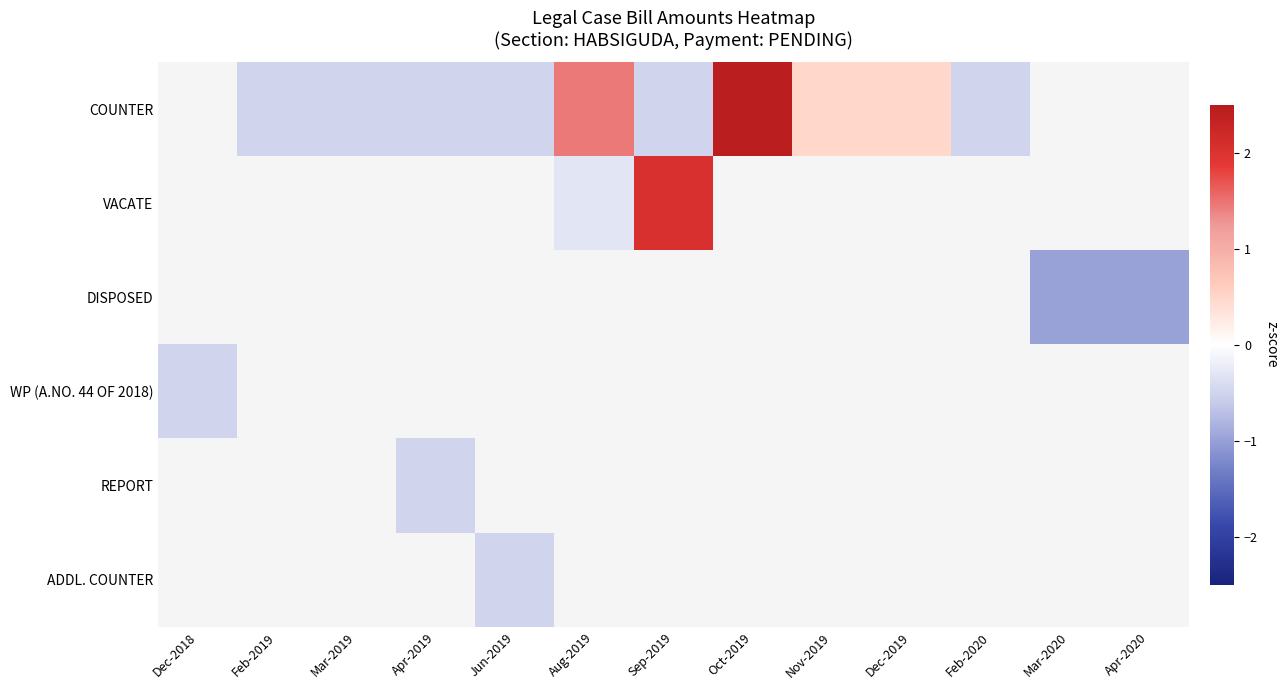

Which label corresponds to the smallest value in the chart?

Mar-2020